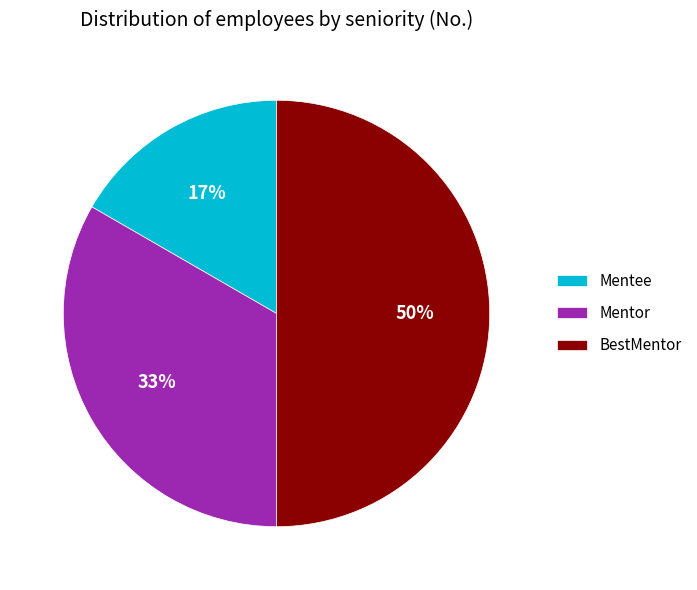

Rank the categories by value from highest to lowest.

BestMentor, Mentor, Mentee